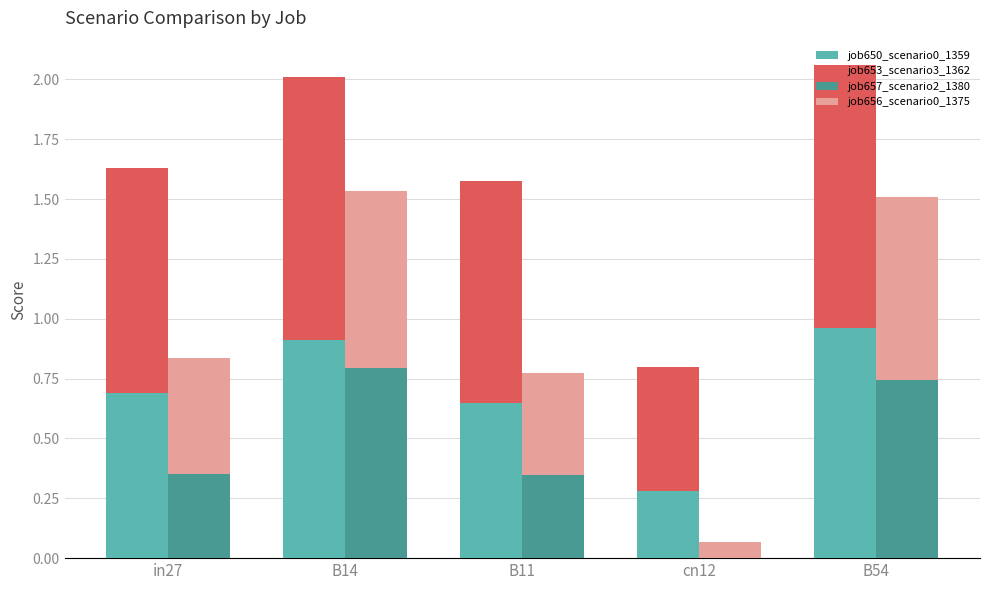

What is the difference between the maximum and minimum values in the job650_scenario0_1359 series?

0.7